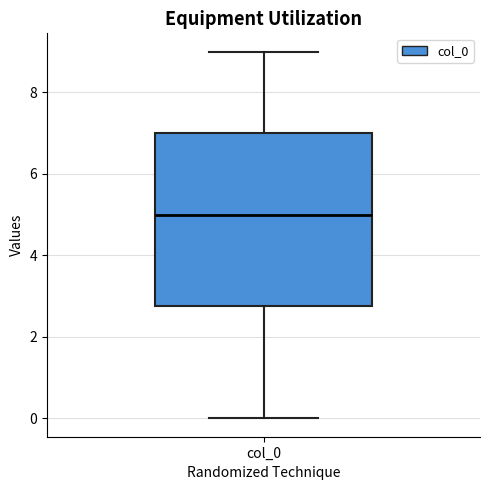

Where does the upper whisker of the box for col_0 end on the y-axis? The values are not printed on the chart, so give them approximately, as read against the axis.

9.0